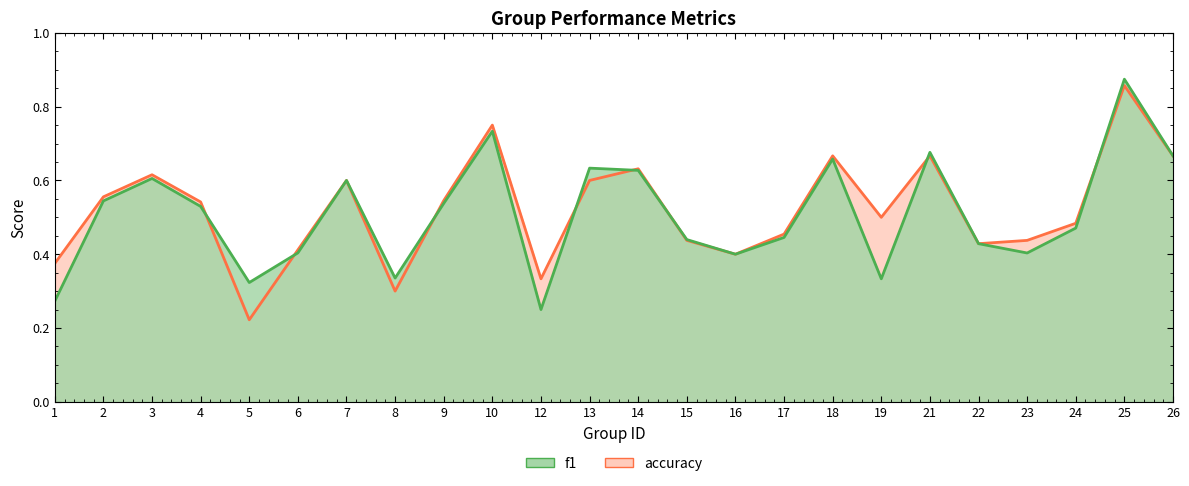

Reading right to left, list all the values displayed in this chart.

accuracy: 0.7	0.9	0.5	0.4	0.4	0.7	0.5	0.7	0.5	0.4	0.4	0.6	0.6	0.3	0.8	0.5	0.3	0.6	0.4	0.2	0.5	0.6	0.6	0.4
f1: 0.7	0.9	0.5	0.4	0.4	0.7	0.3	0.7	0.4	0.4	0.4	0.6	0.6	0.2	0.7	0.5	0.3	0.6	0.4	0.3	0.5	0.6	0.5	0.3